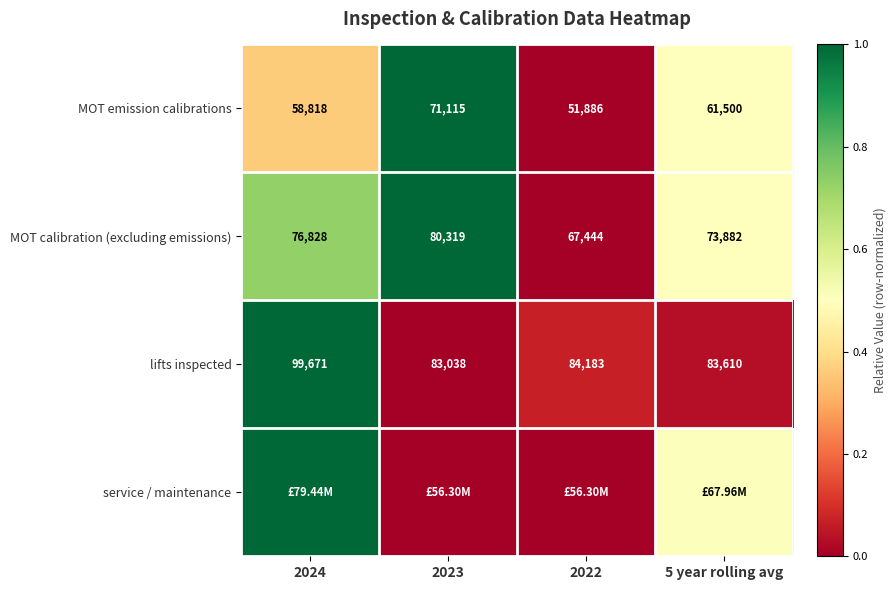

Is the value of lifts inspected at 2024 greater than the value of MOT calibration (excluding emissions) at 2022?

Yes